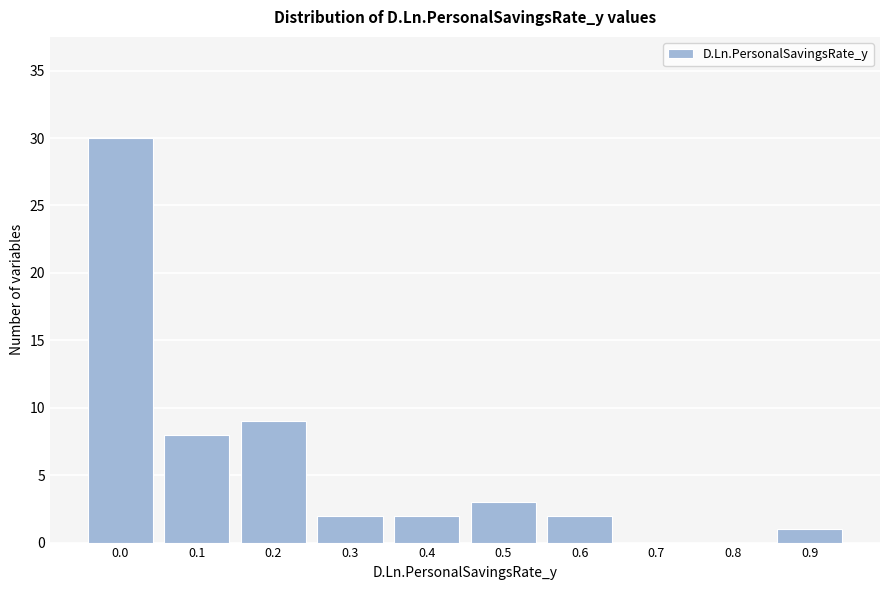

Reading left to right, what are all the values shown in this chart?

0.0=30	0.1=8	0.2=9	0.3=2	0.4=2	0.5=3	0.6=2	0.7=0	0.8=0	0.9=1